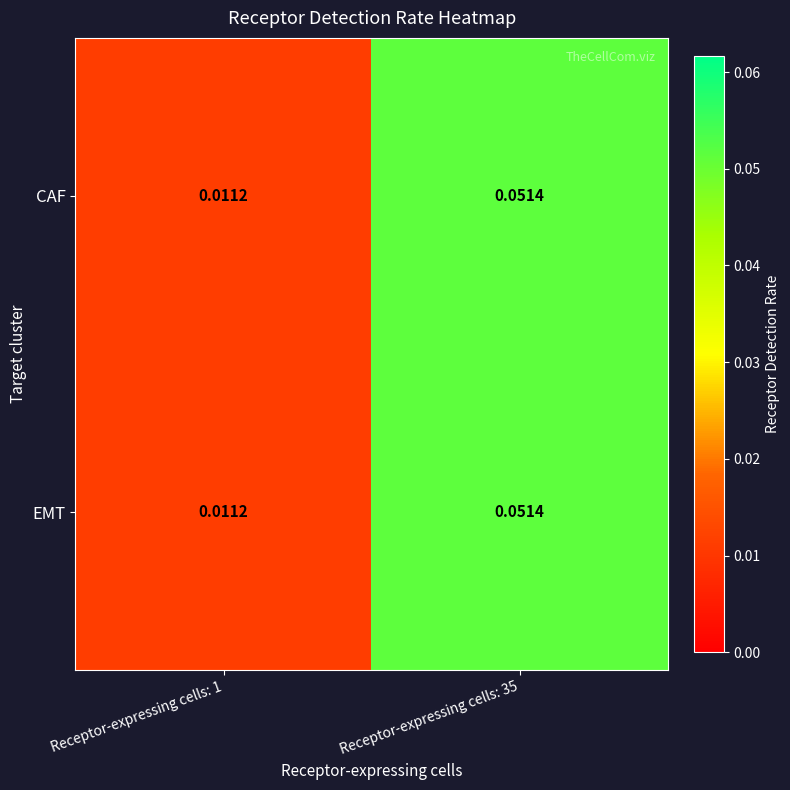

How many categories are shown in the chart?

2